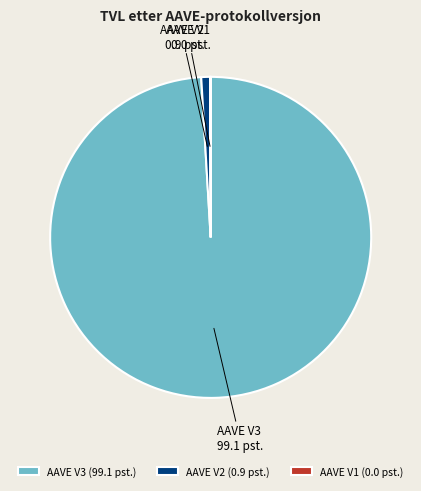

What is the largest slice in the pie chart?

AAVE V3